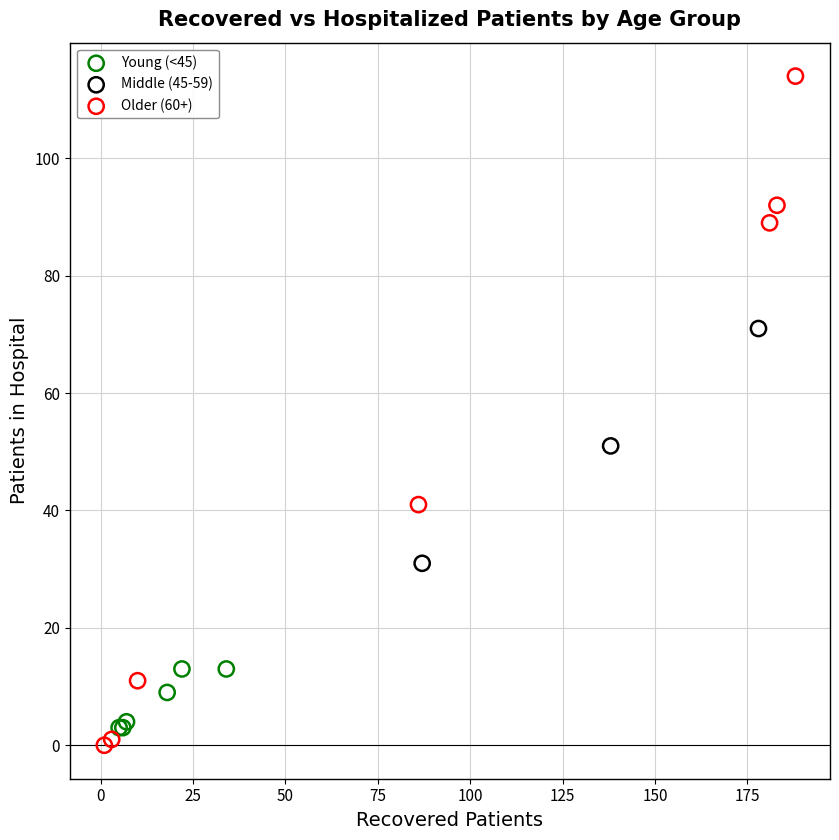

Which series has the widest spread of Y values?

Older (60+)